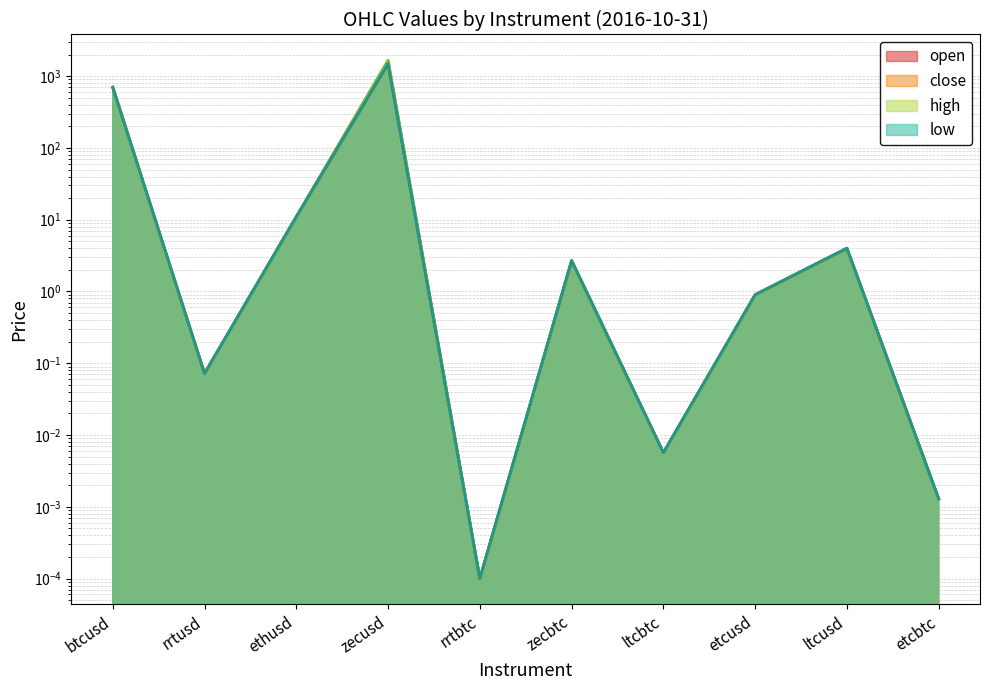

True or false: low has a value of 701.0 at btcusd.

True